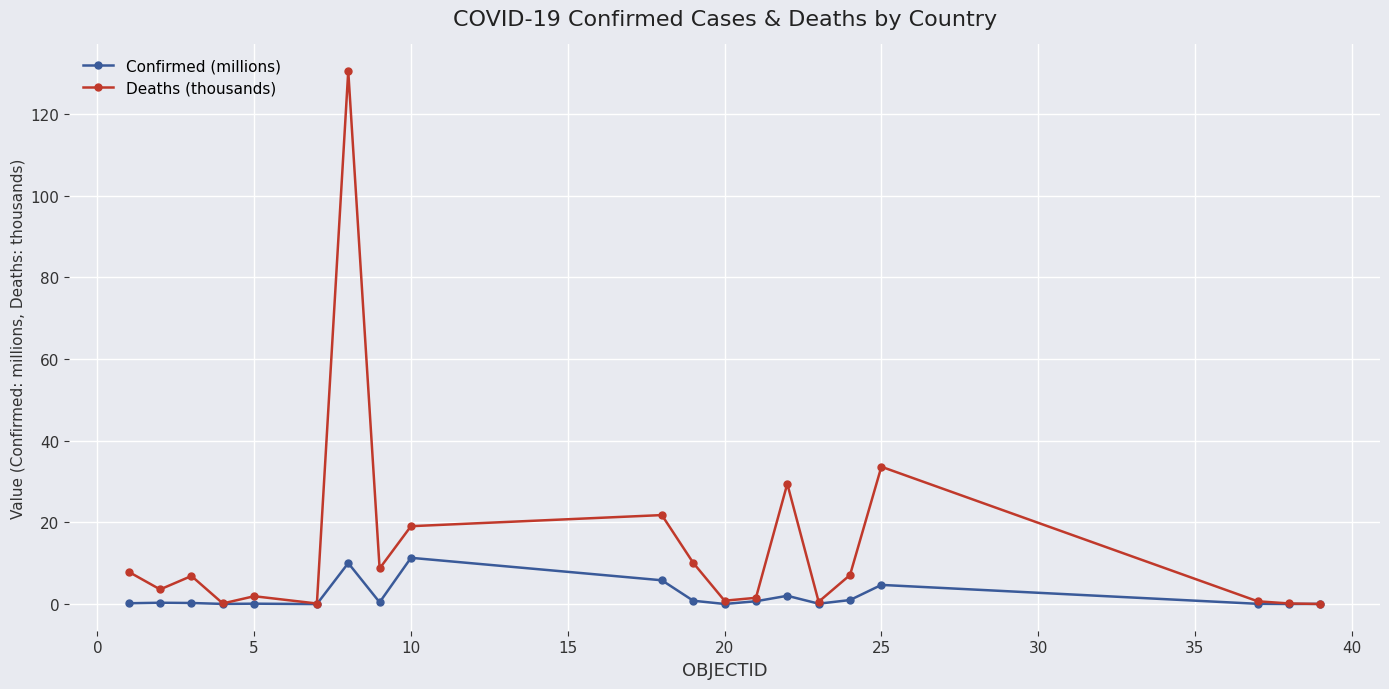

True or false: Confirmed (millions) has more than 0 points higher than both neighbors.

True